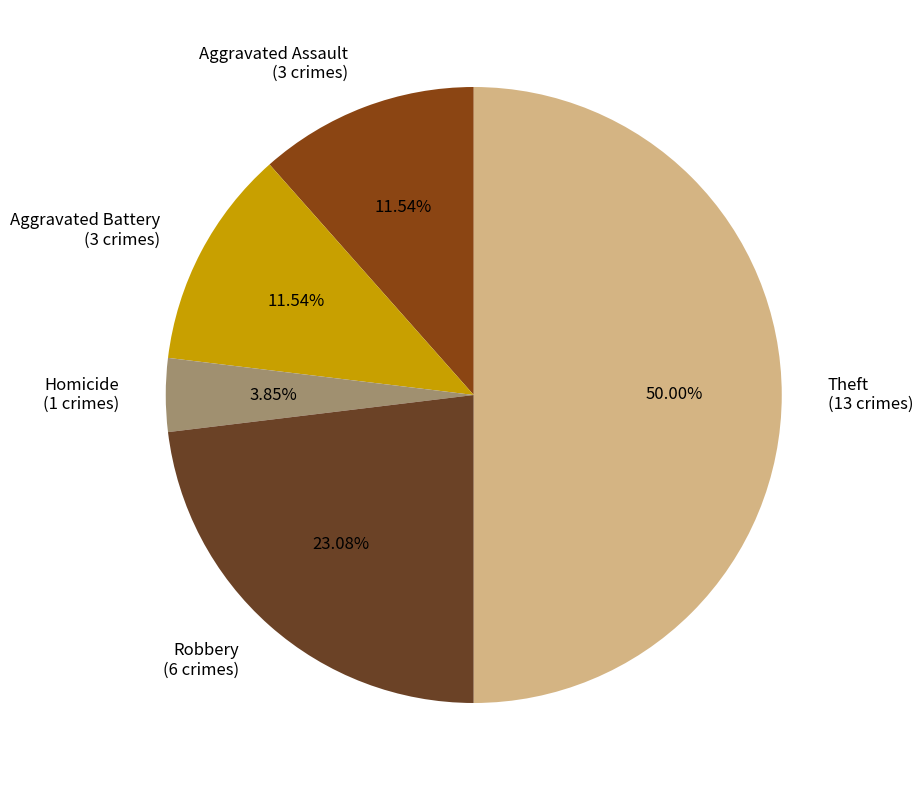

Combined, do Aggravated Assault (3 crimes) and Robbery (6 crimes) account for over 50%?

No